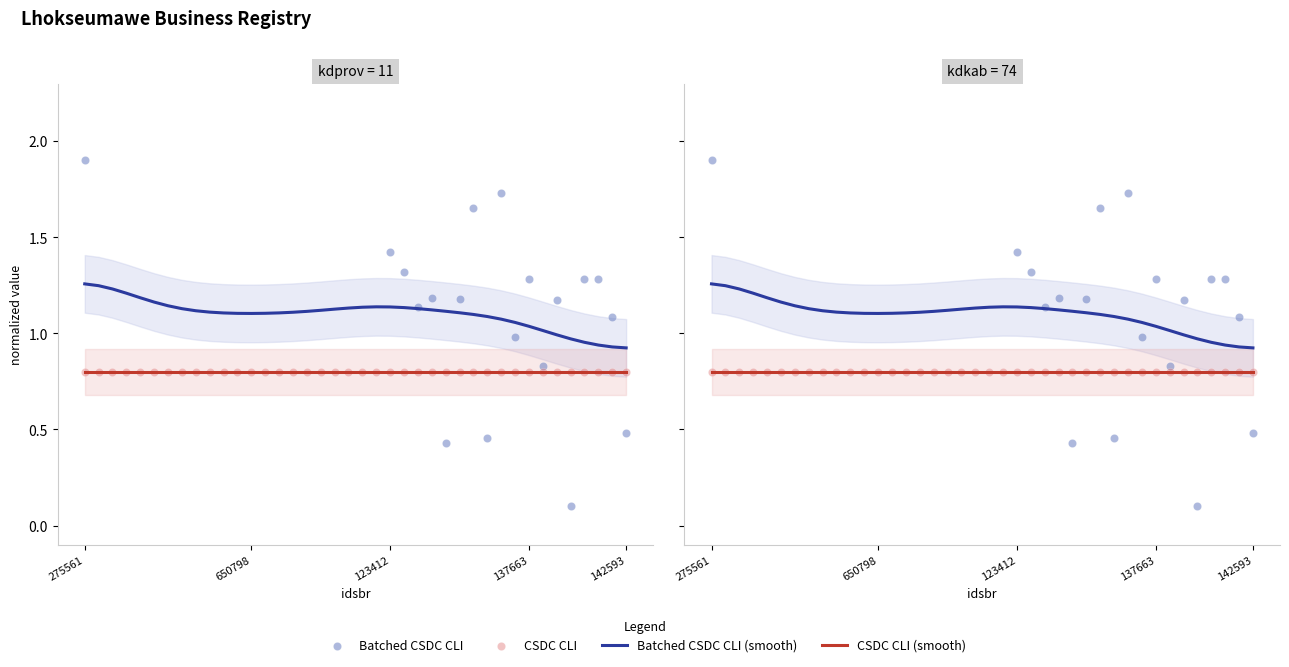

Which series reaches the maximum Y coordinate?

Batched CSDC CLI